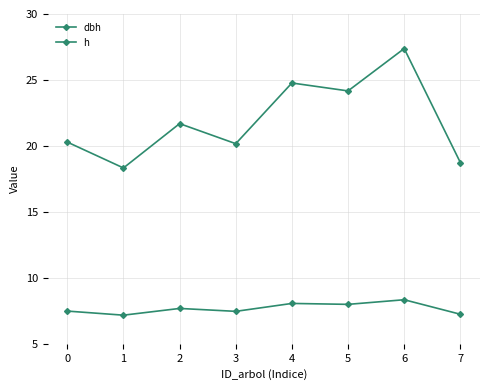

What is the average value of the h series?

7.7